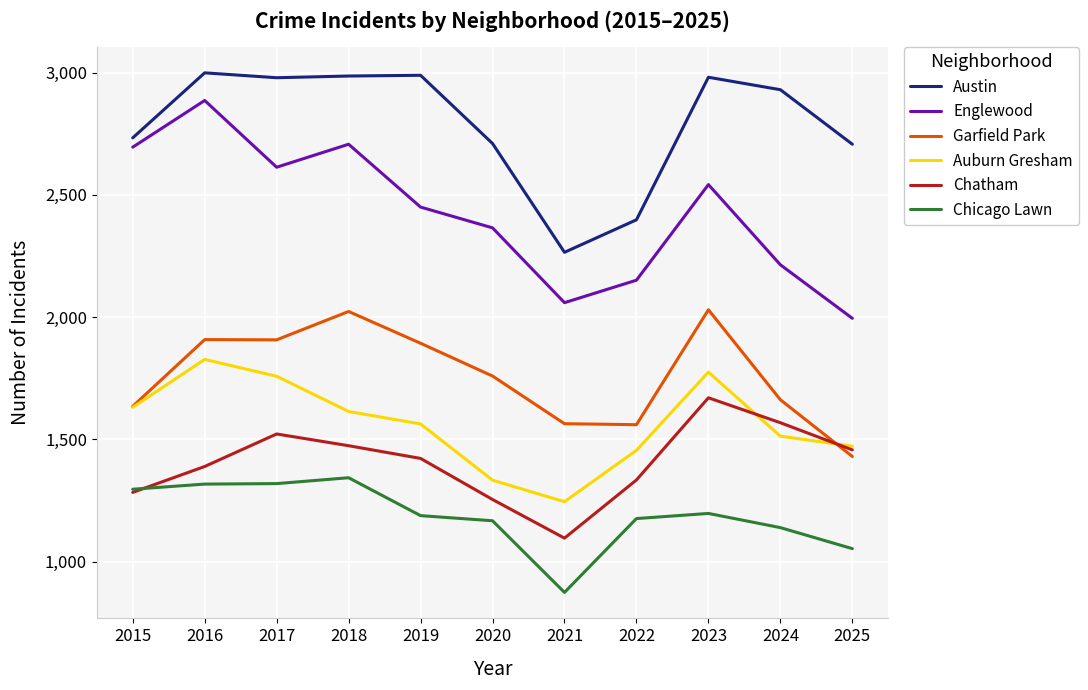

What is the difference between the highest and lowest values at 2021?

1391